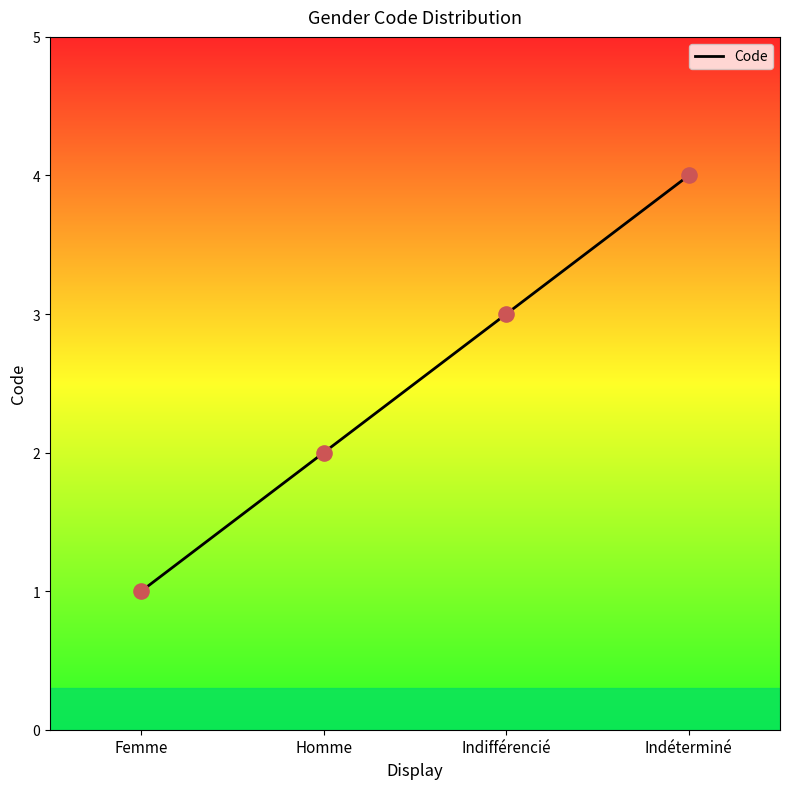

What is the ratio of the value at Femme to the value at Indéterminé?

0.2